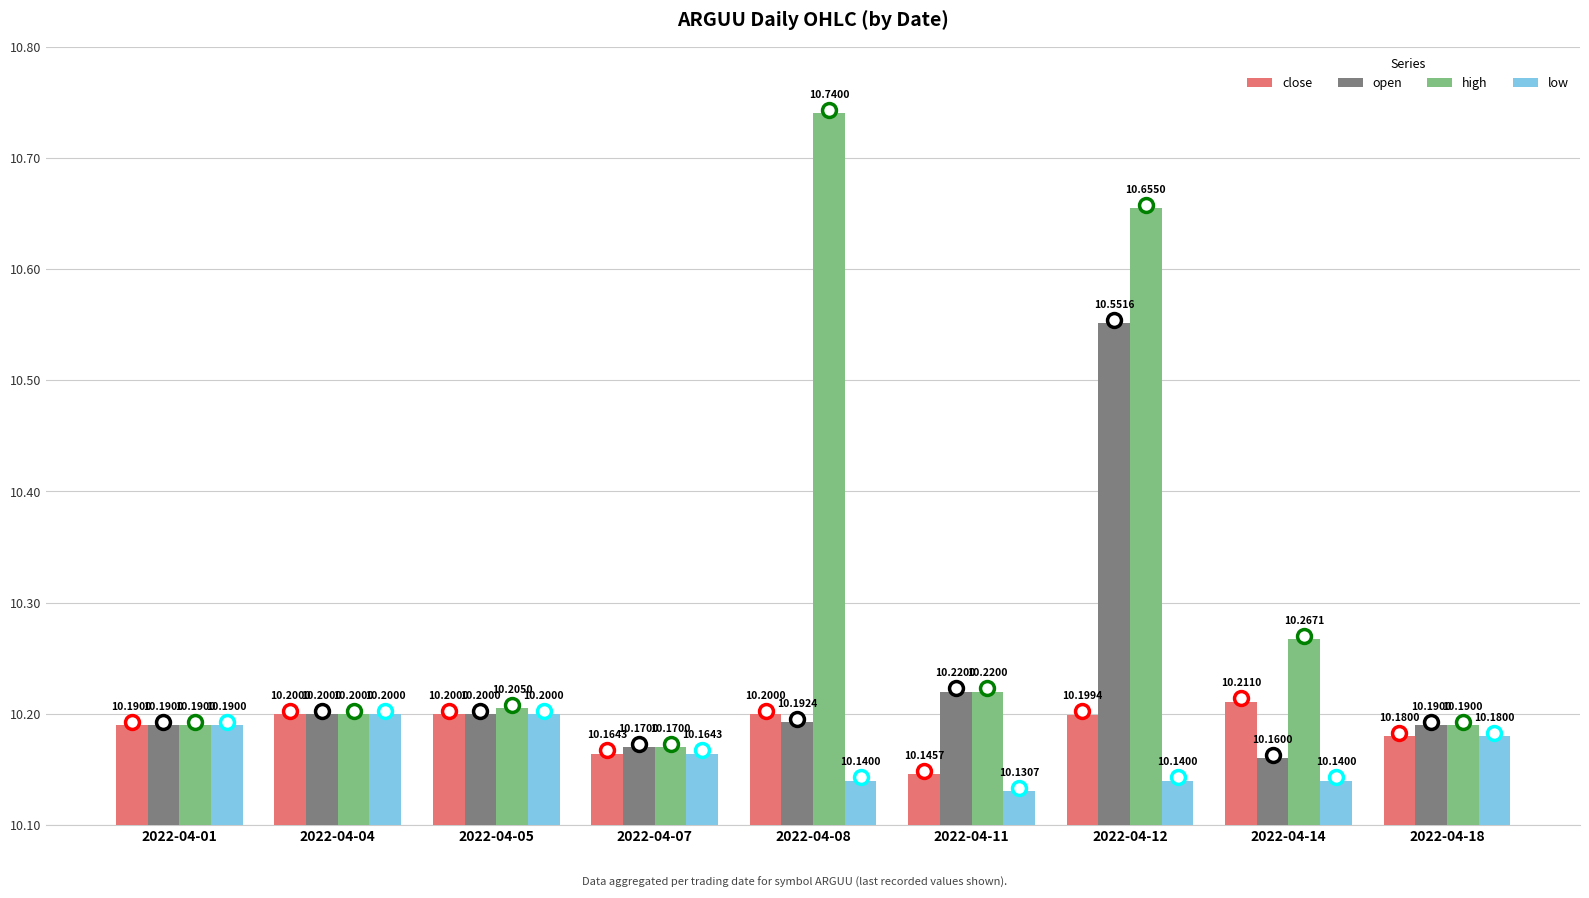

Which category has the highest value in the high series?

2022-04-08